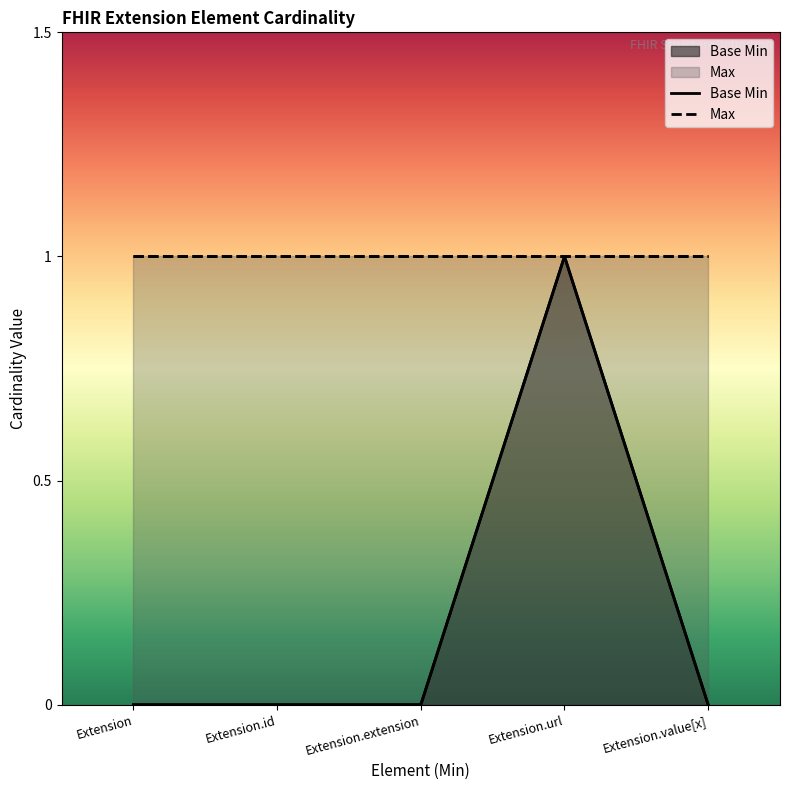

What position from the left is Extension.id?

2